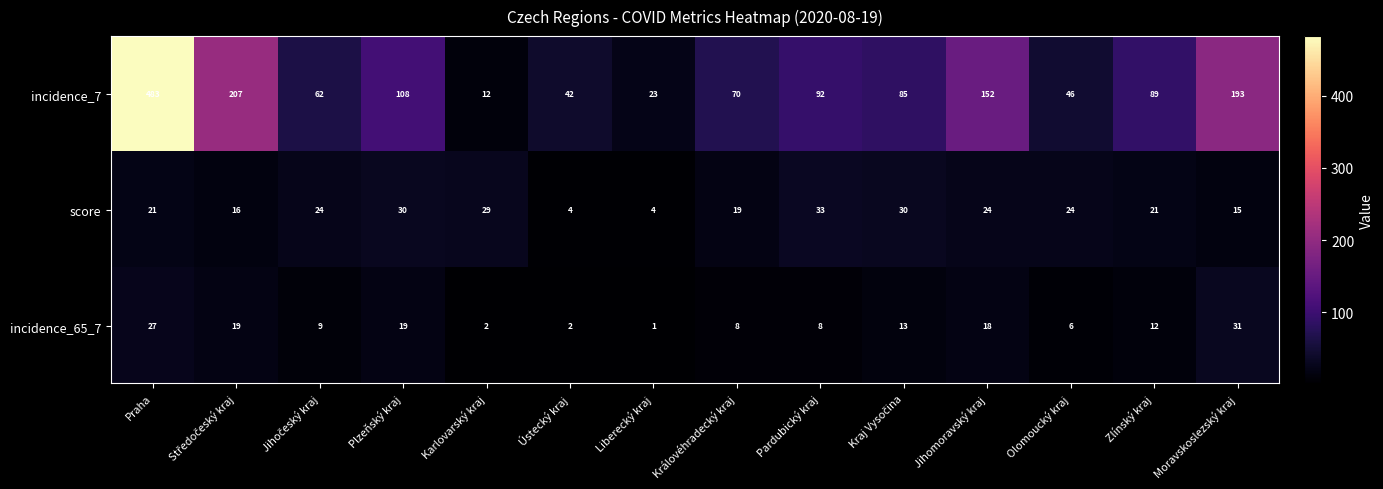

Rank the series by their maximum value, from highest to lowest.

incidence_7, score, incidence_65_7